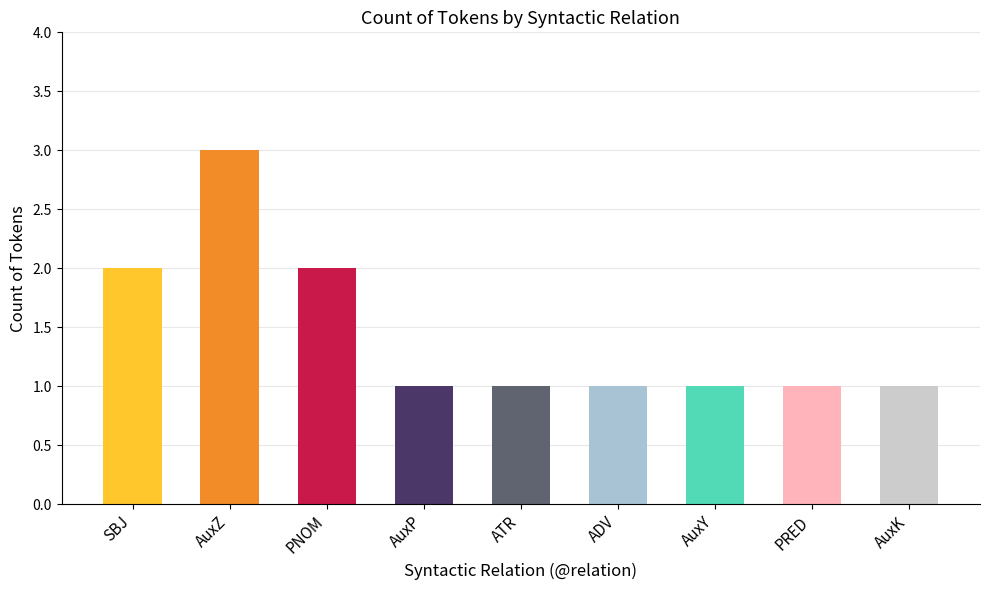

Reading right to left, extract all data points from this chart.

1	1	1	1	1	1	2	3	2